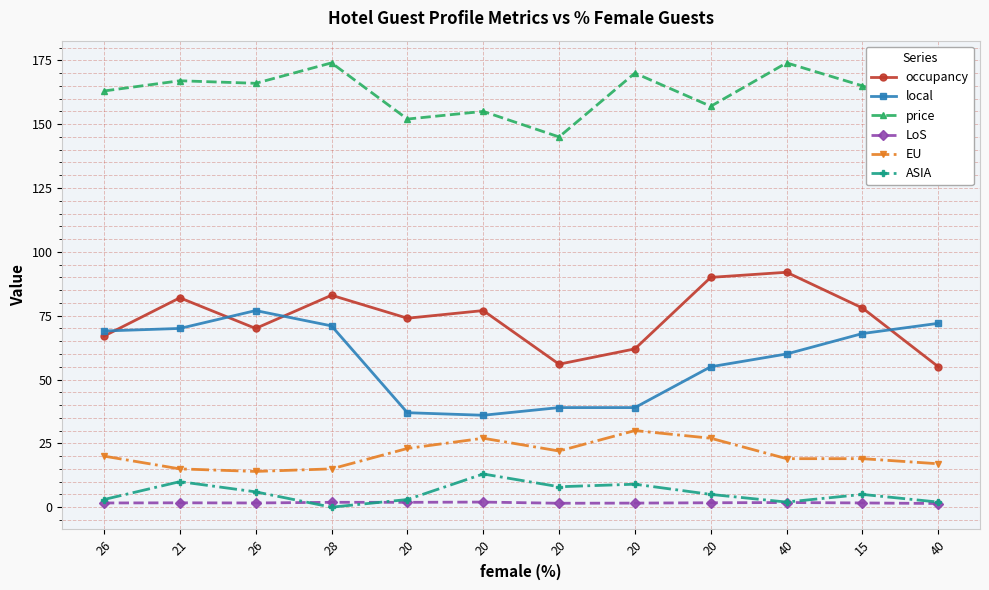

Does the chart have visible grid lines?

Yes